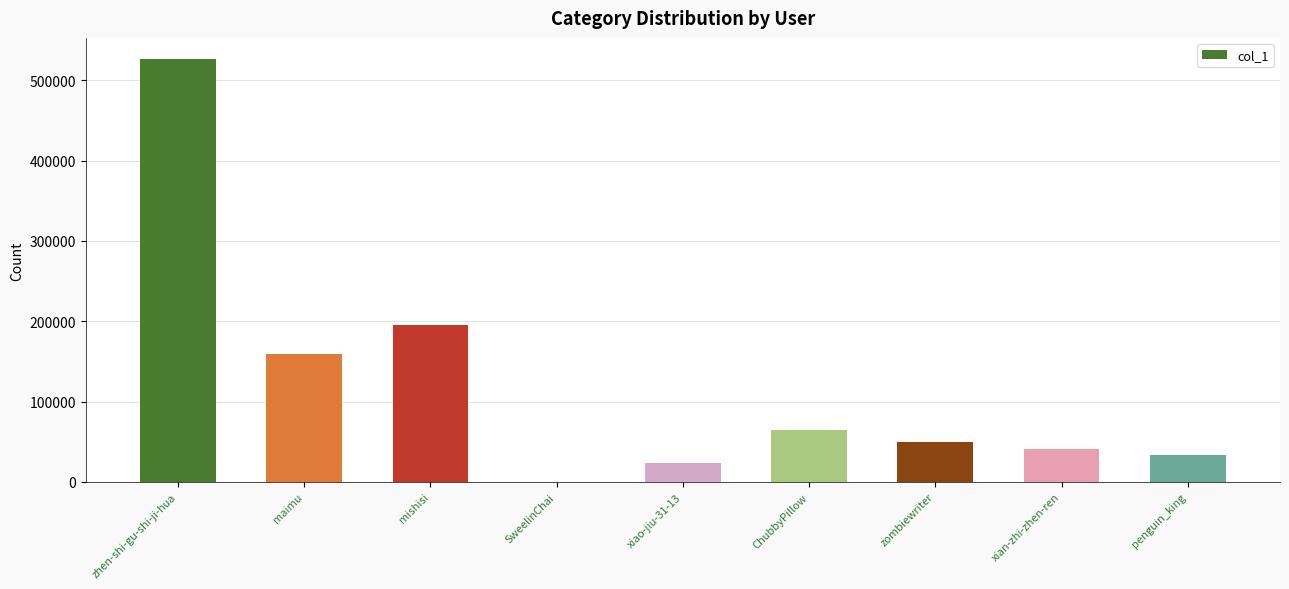

What is the maximum value shown in the chart?

526393